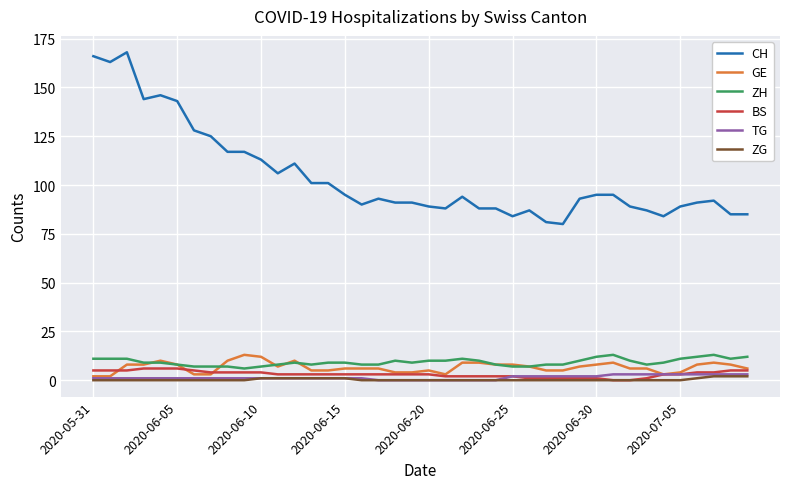

Which series has the widest spread of values?

CH